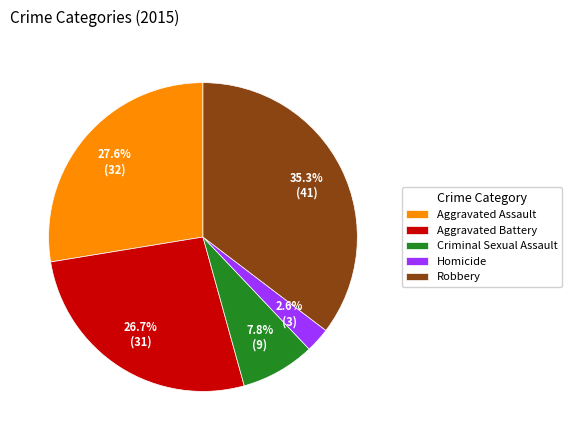

Combined, do Robbery and Criminal Sexual Assault account for over 50%?

No